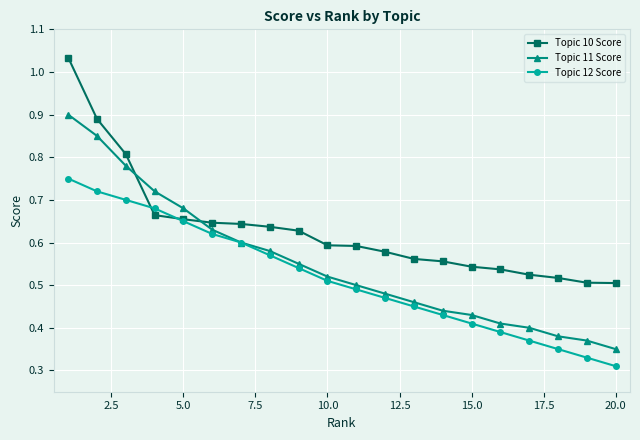

List the series in order of their peak value, highest first.

Topic 10 Score, Topic 11 Score, Topic 12 Score